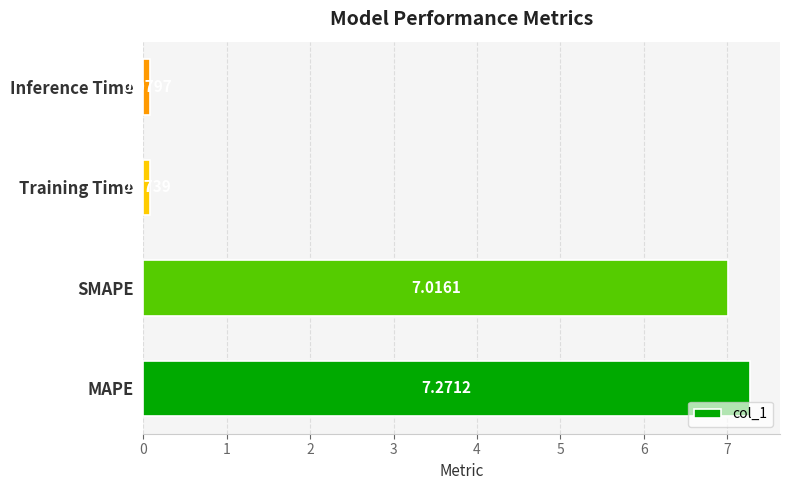

Which category has the highest value across all series?

MAPE